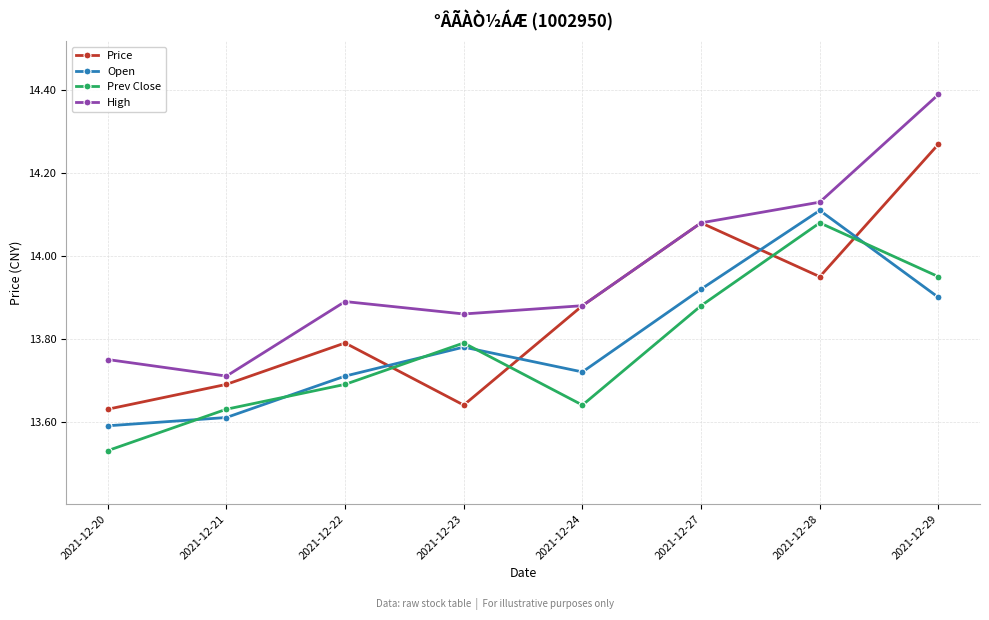

At how many categories does at least one series exceed 13?

8